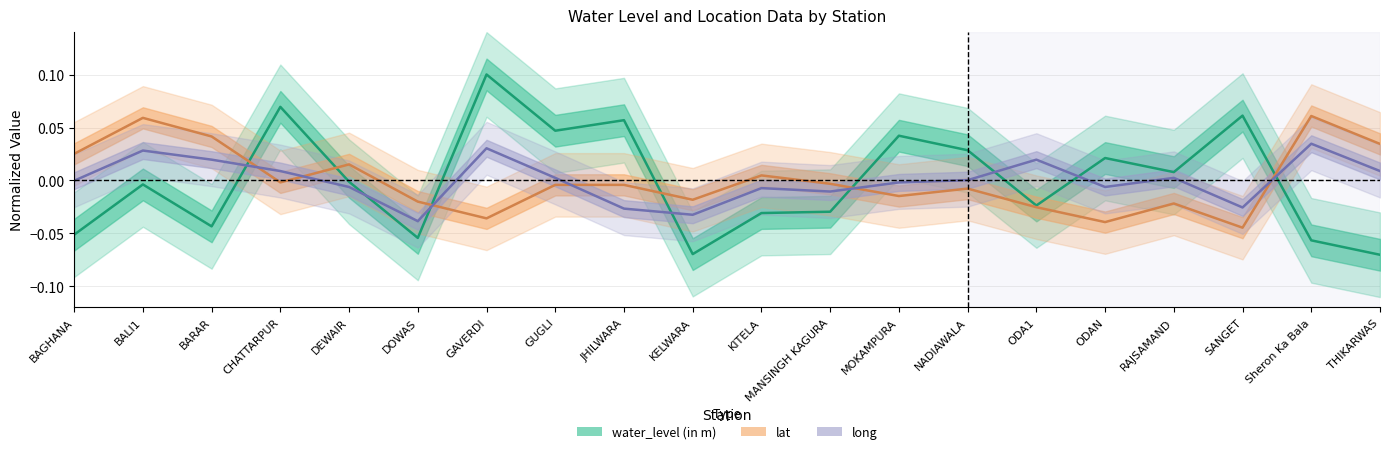

Reading left to right, list all the values displayed in this chart.

water_level (in m): -0.1	-0.0	-0.0	0.1	-0.0	-0.1	0.1	0.0	0.1	-0.1	-0.0	-0.0	0.0	0.0	-0.0	0.0	0.0	0.1	-0.1	-0.1
lat: 0.0	0.1	0.0	-0.0	0.0	-0.0	-0.0	-0.0	-0.0	-0.0	0.0	-0.0	-0.0	-0.0	-0.0	-0.0	-0.0	-0.0	0.1	0.0
long: -0.0	0.0	0.0	0.0	-0.0	-0.0	0.0	0.0	-0.0	-0.0	-0.0	-0.0	-0.0	0.0	0.0	-0.0	0.0	-0.0	0.0	0.0